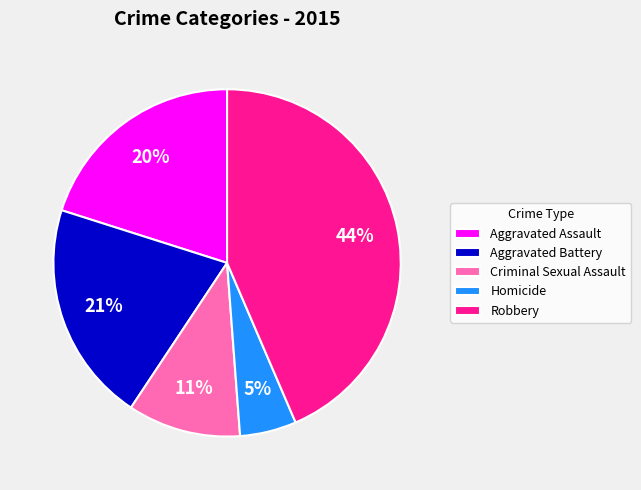

How many slices are in this pie chart?

5